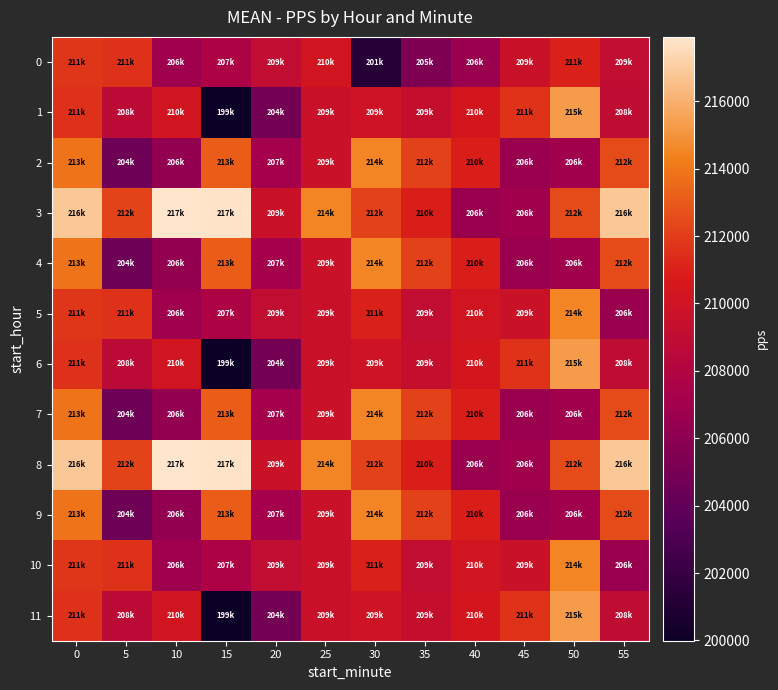

Which series has the largest total across all categories?

row_3